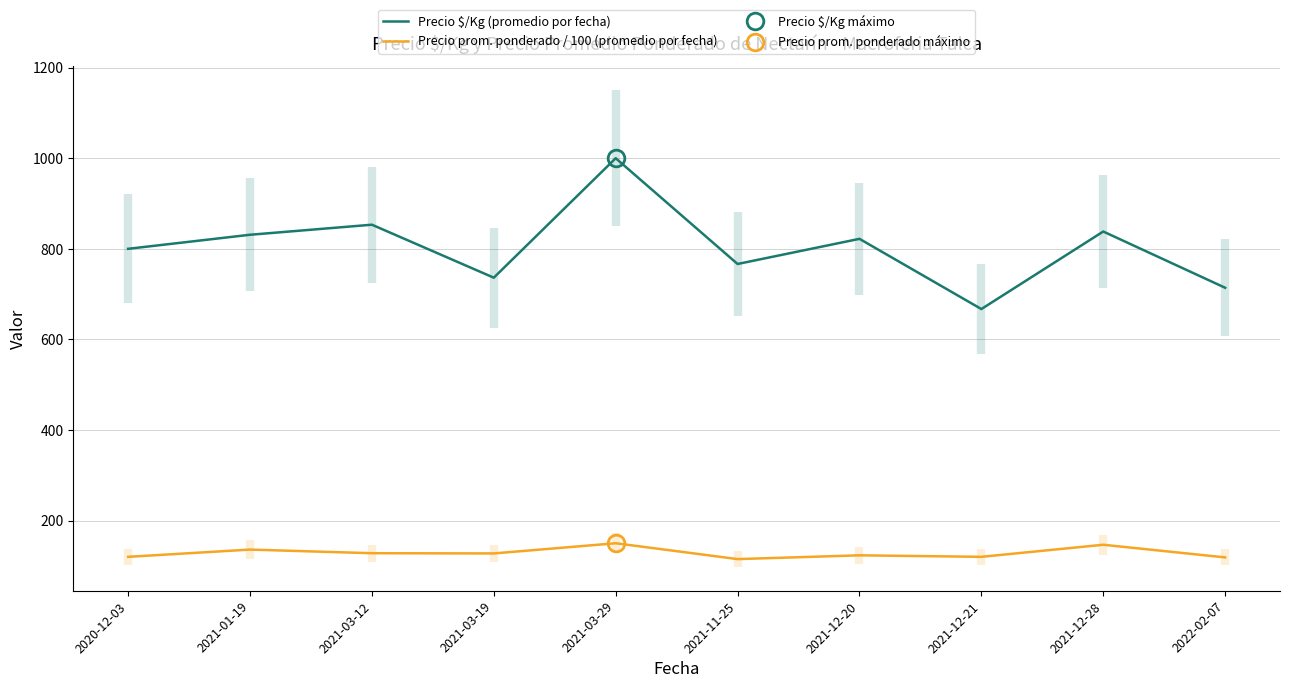

What are all the series names shown in the legend?

Precio $/Kg (promedio por fecha), Precio prom. ponderado / 100 (promedio por fecha)